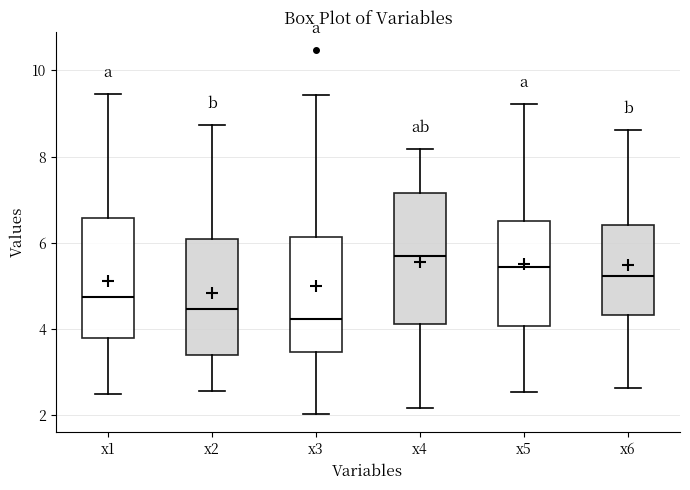

Reading left to right, read every box against the y-axis: the position of its median line, the range the box covers, and the ends of its whiskers. The values are not printed on the chart, so give them approximately, as read against the axis.

x1: median 4.8, box 3.8 to 6.6, whiskers 2.6 to 9.4
x2: median 4.4, box 3.4 to 6.0, whiskers 2.6 to 8.8
x3: median 4.2, box 3.4 to 6.2, whiskers 2.0 to 9.4
x4: median 5.6, box 4.2 to 7.2, whiskers 2.2 to 8.2
x5: median 5.4, box 4.0 to 6.6, whiskers 2.6 to 9.2
x6: median 5.2, box 4.4 to 6.4, whiskers 2.6 to 8.6